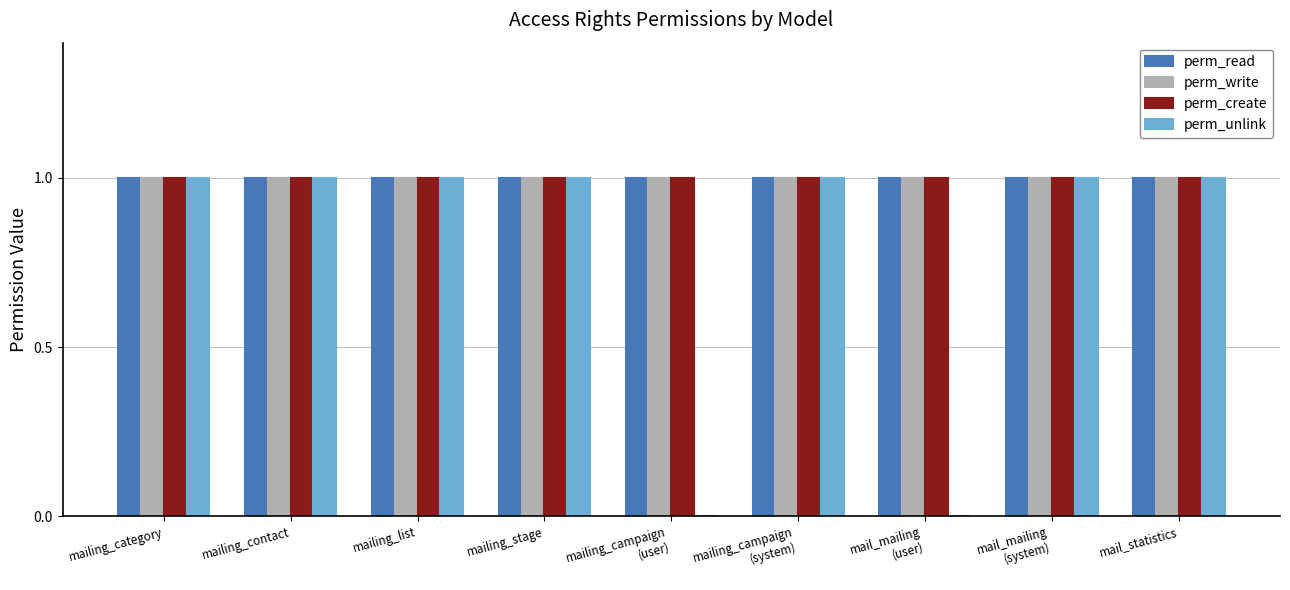

What is the total value across all series at mailing_stage?

4